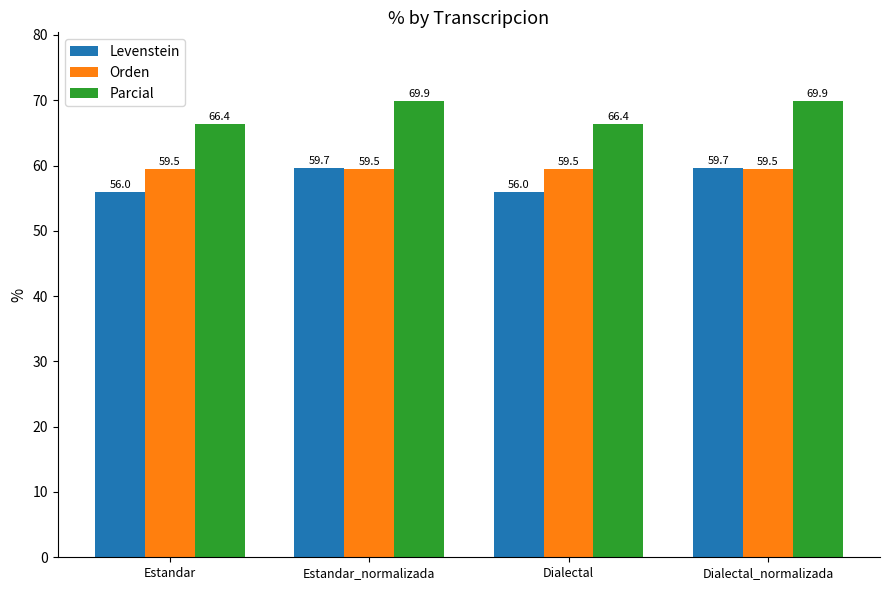

What are all the series names shown in the legend?

Levenstein, Orden, Parcial